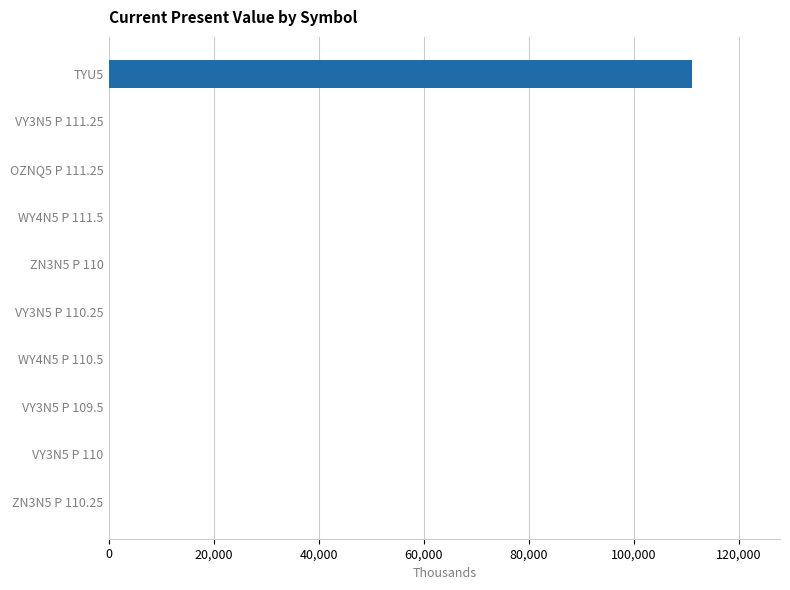

What is the maximum value shown in the chart?

111117.2